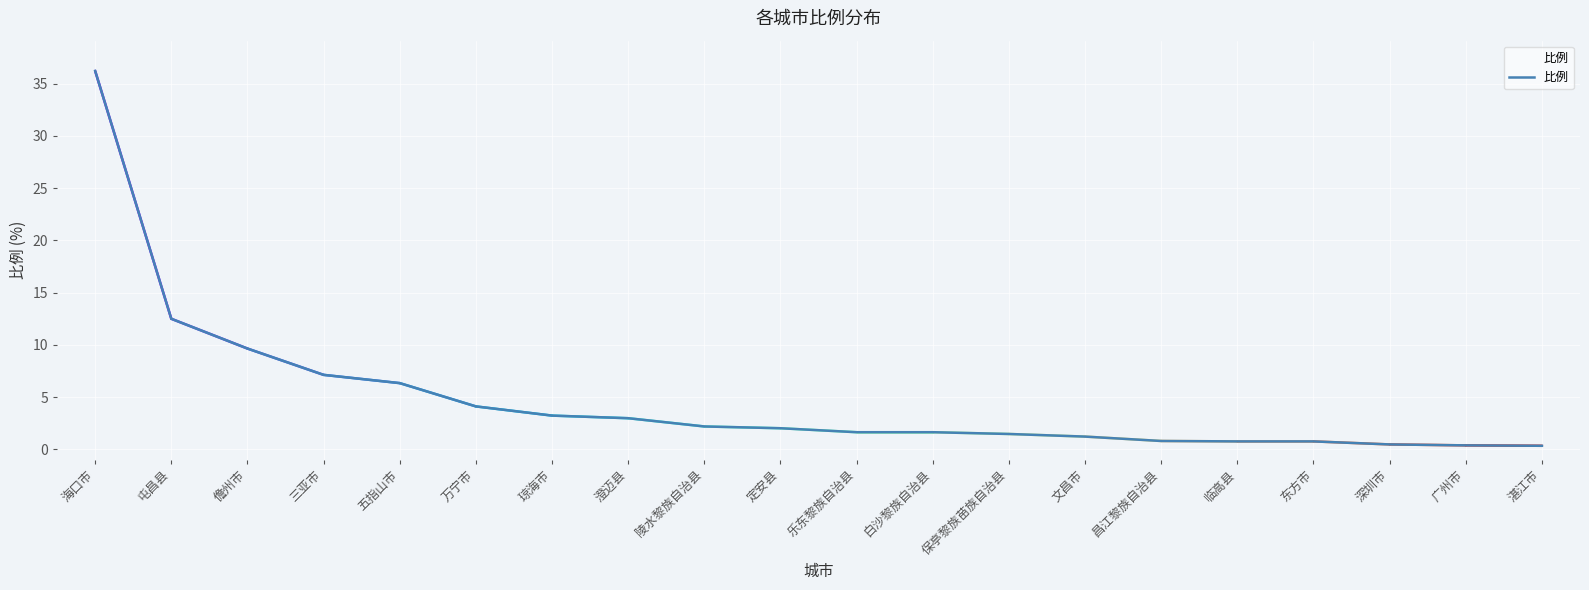

The value at 琼海市 is 3.2. True or false?

True